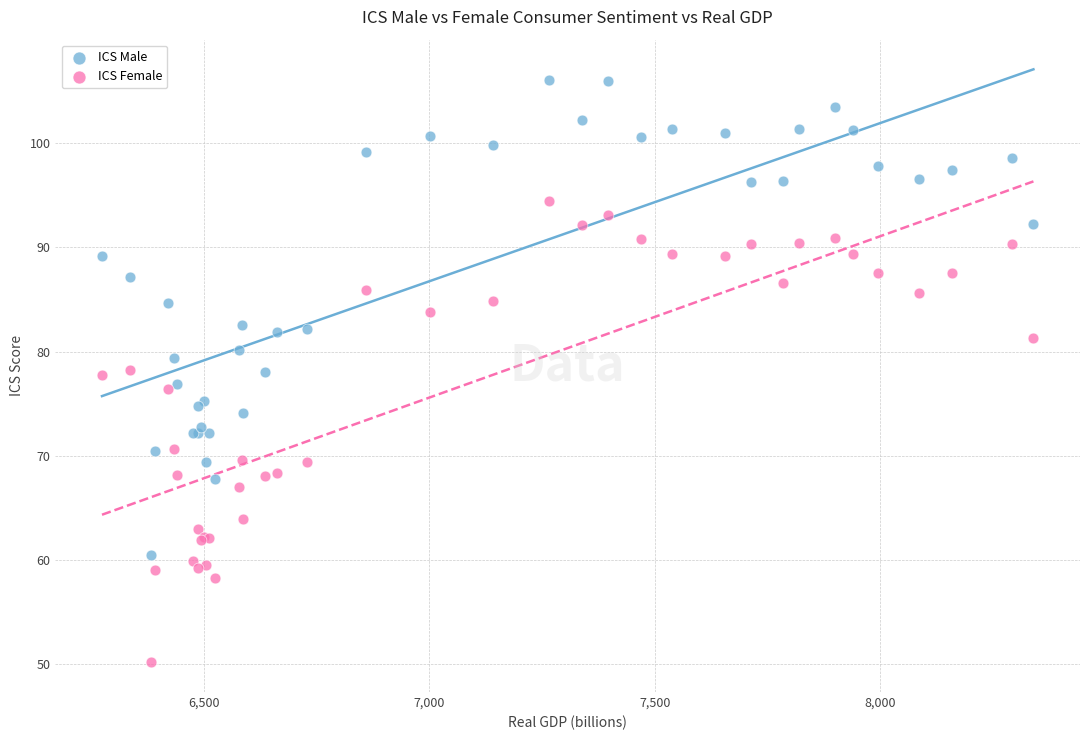

What is the X range (max minus min) for the scatter plot?

2065.4